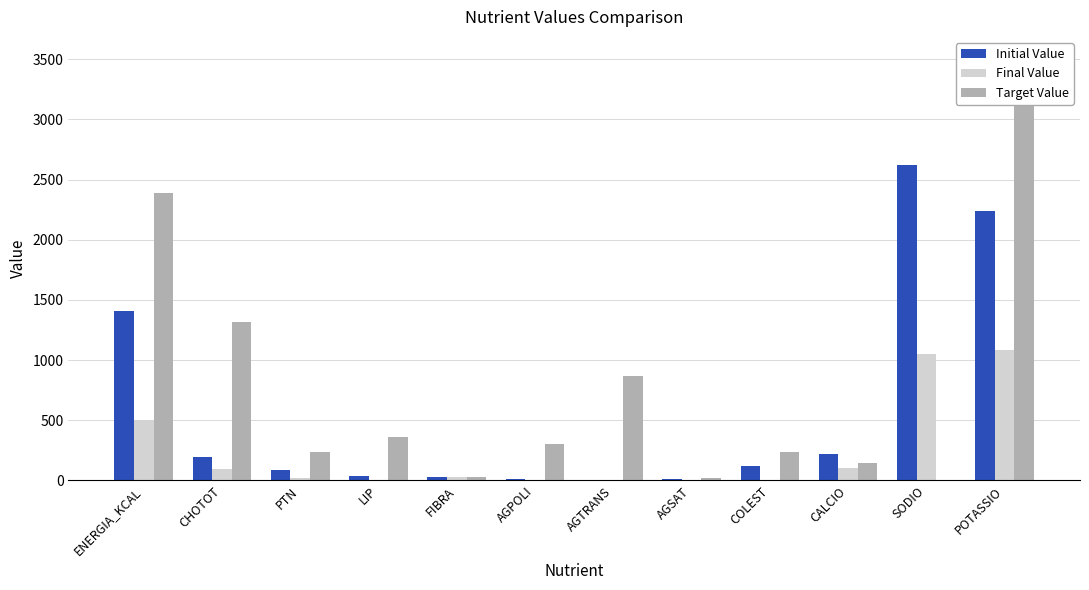

Rank the series by their average value, from lowest to highest.

Final Value, Initial Value, Target Value